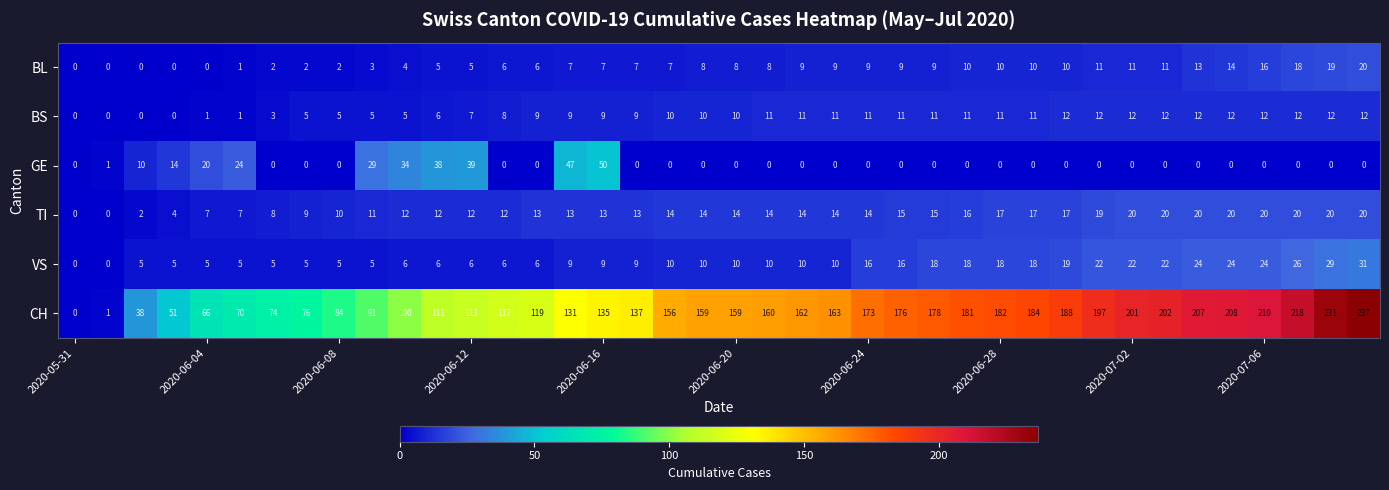

What is the difference between the maximum and minimum values in the CH series?

237